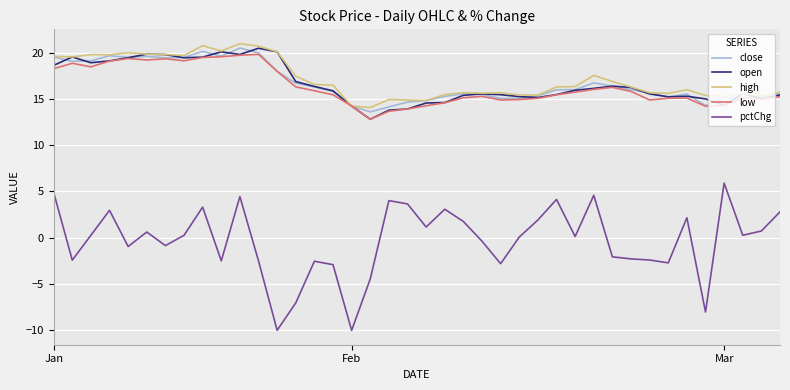

What is the highest value of the high series?

21.0